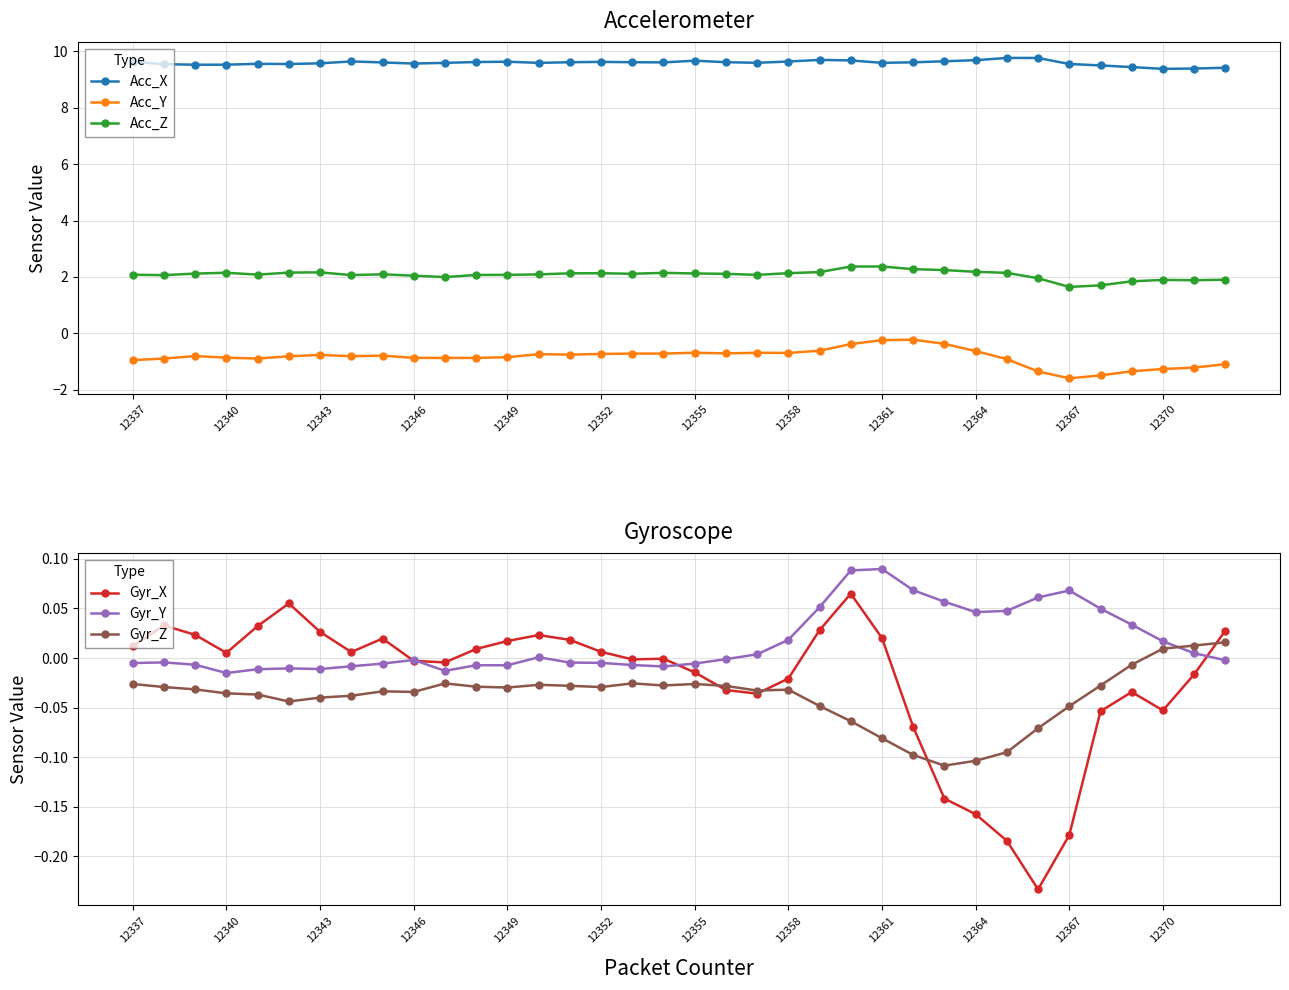

What is the difference between the maximum and second lowest values in the Acc_Z series?

0.7